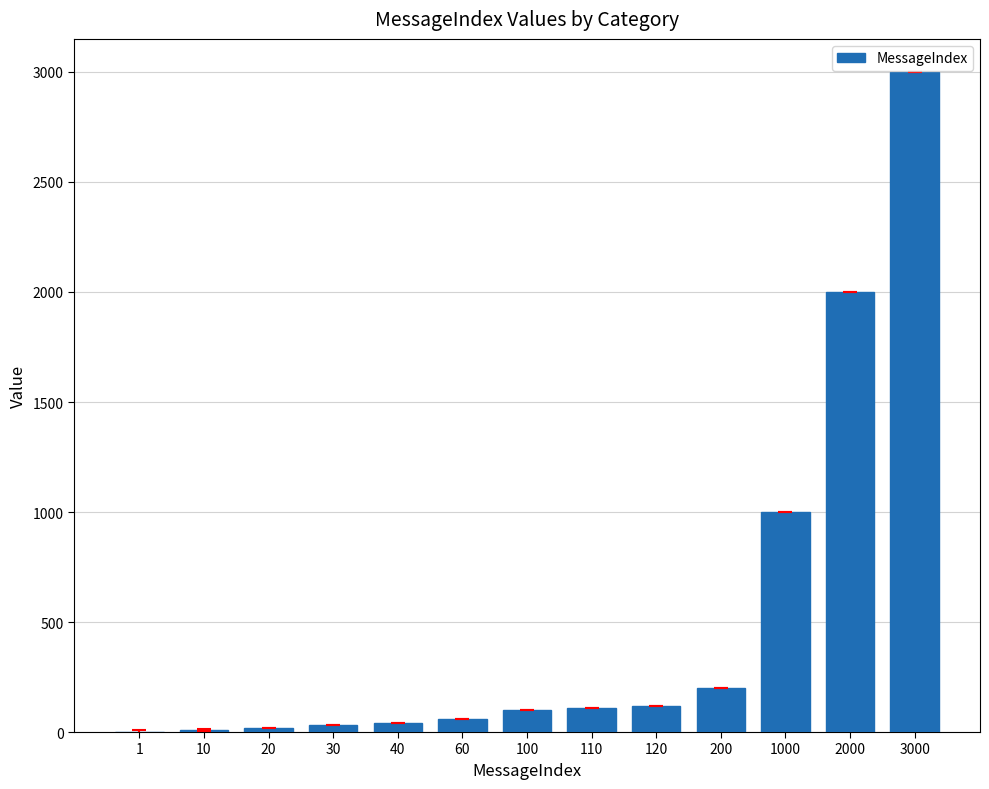

What is the sum of all values?

6691